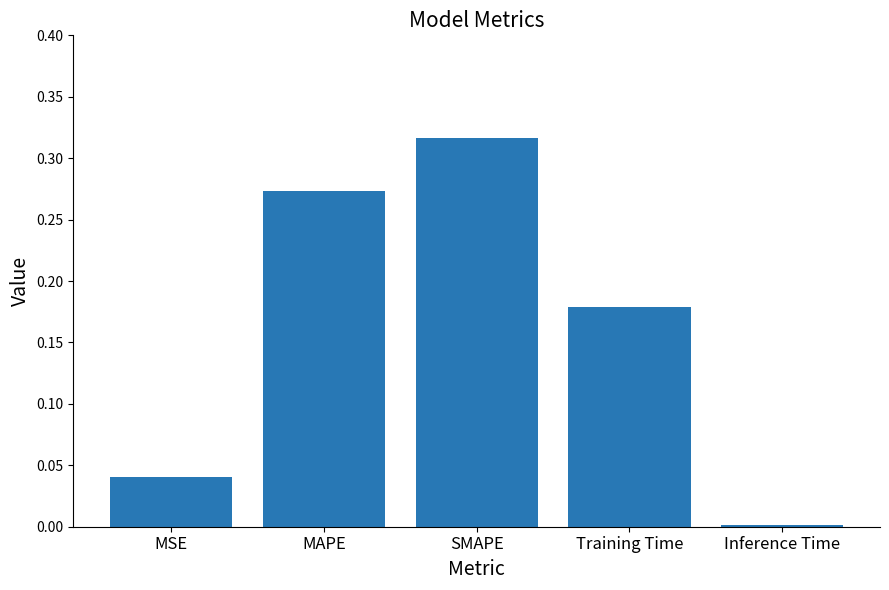

At which label is the value closest to 0?

Inference Time